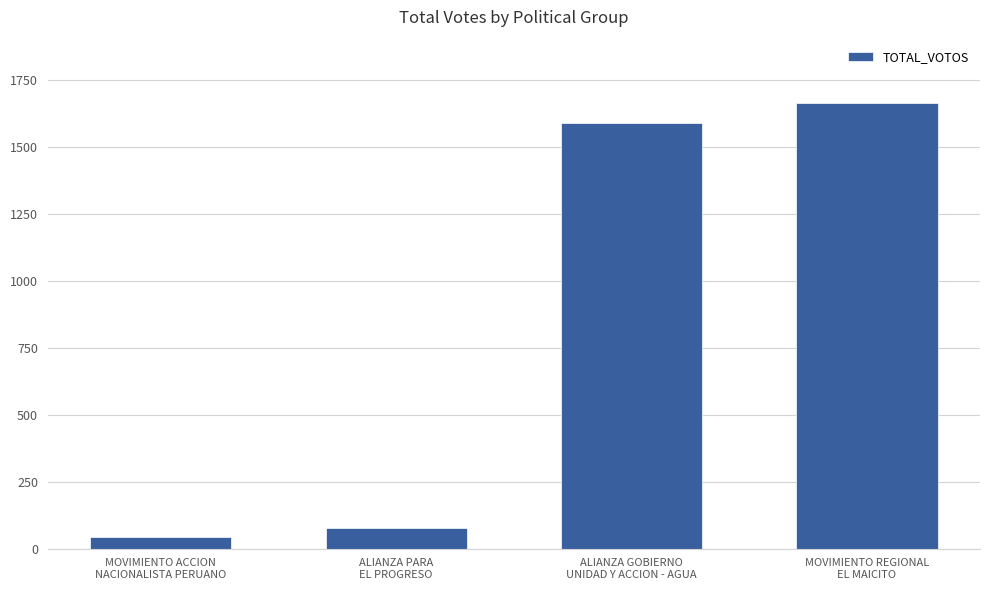

What is the difference between the second highest and minimum values?

1547